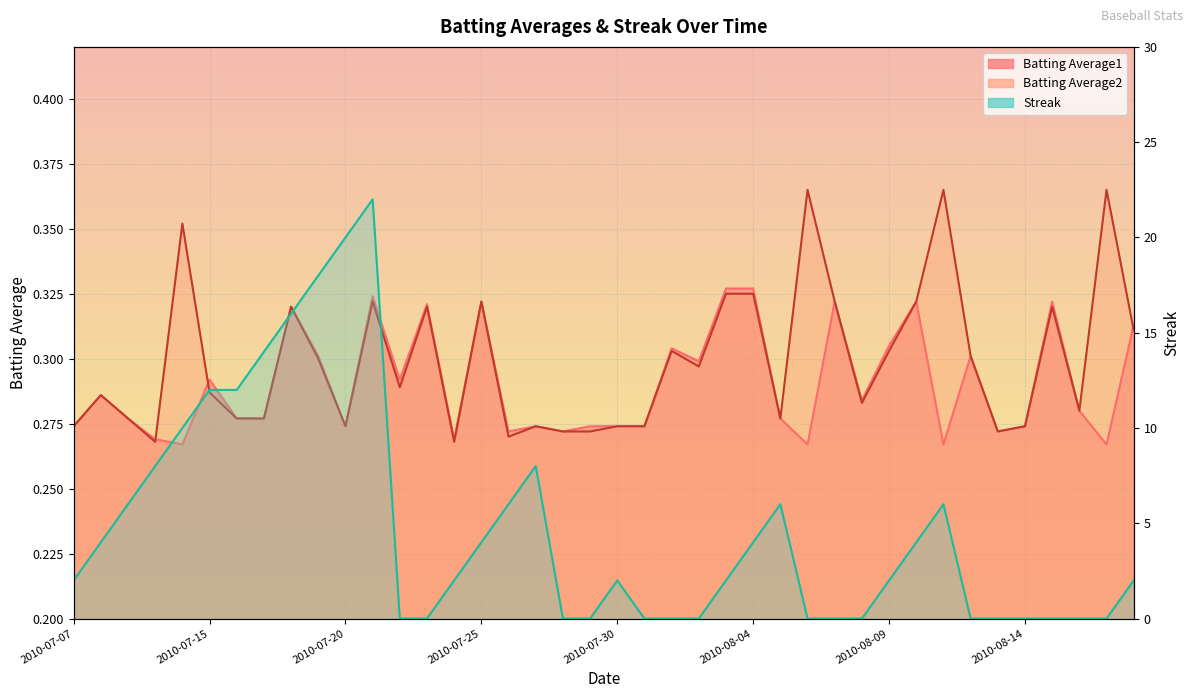

What is the value of the Batting Average2 point at the 37th from the left?

0.3